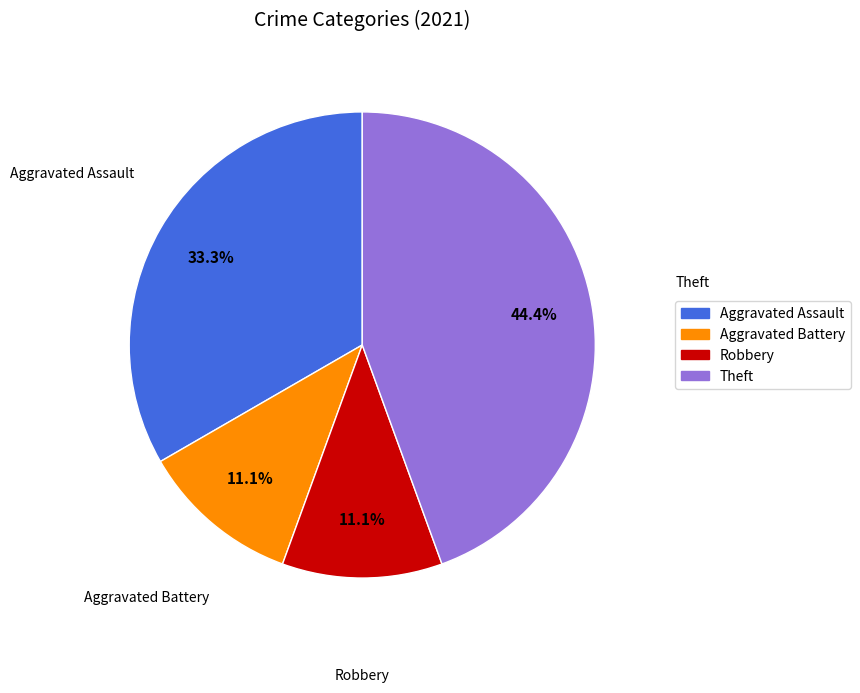

How many segments does this pie chart have?

4